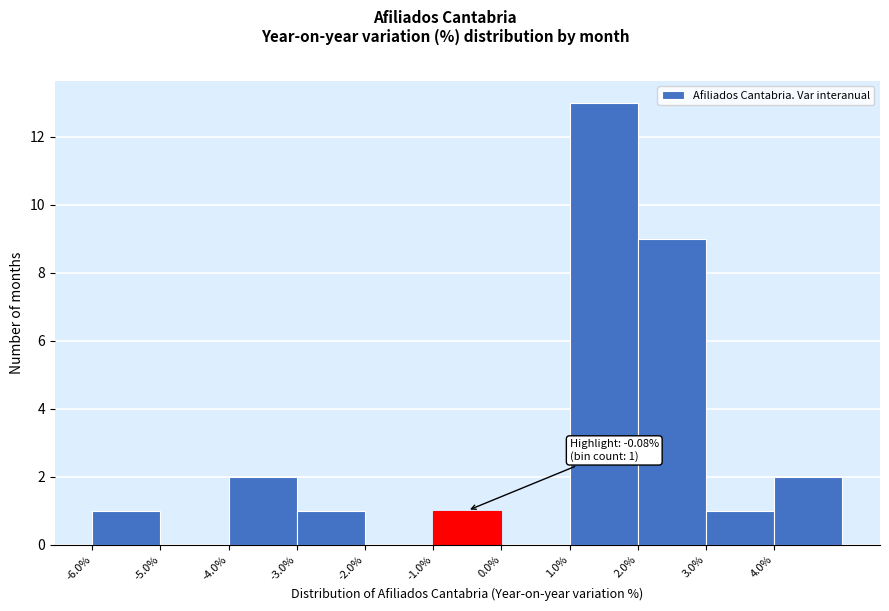

Which range on the x-axis has the tallest bar?

1 to 2